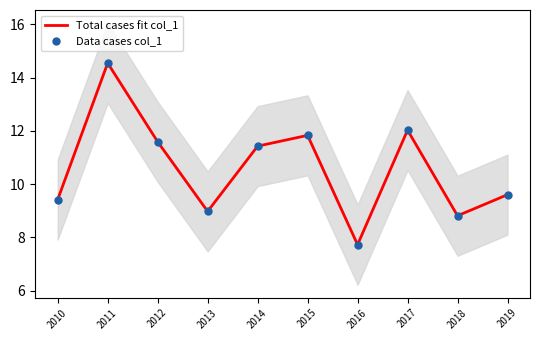

Which series has the largest total across all categories?

Total cases fit col_1